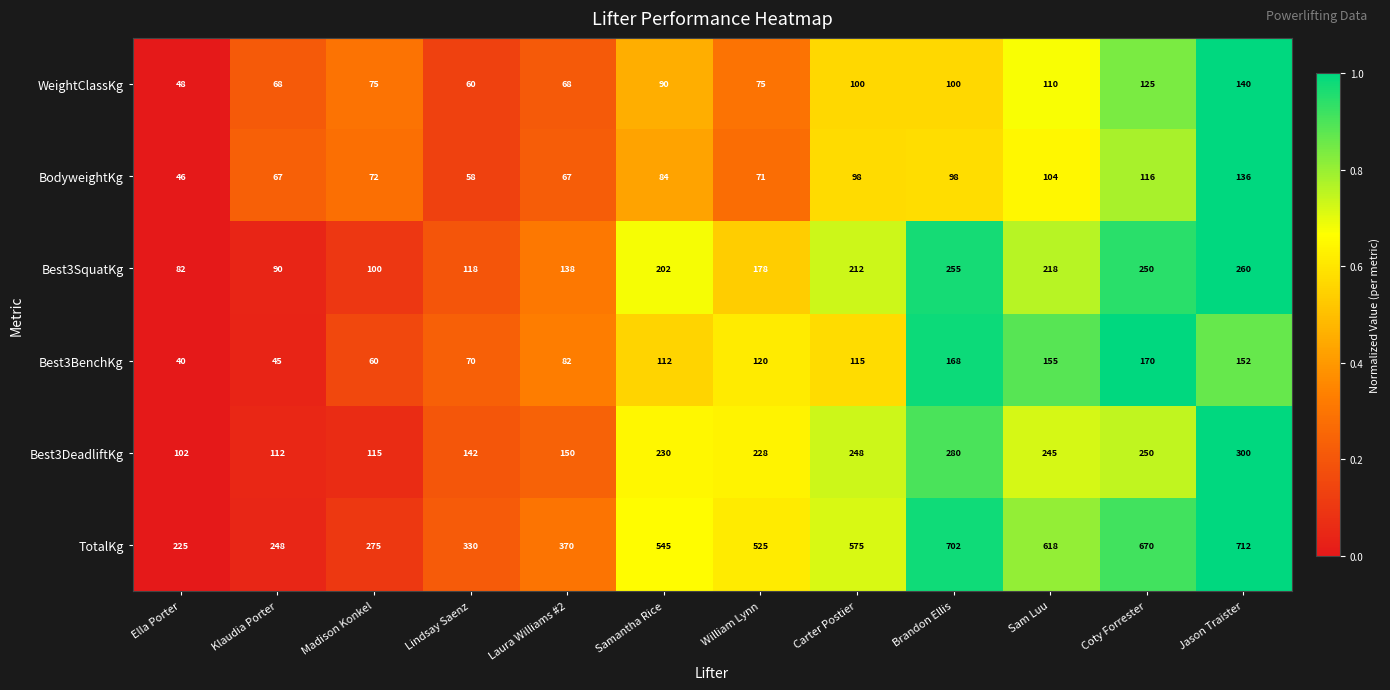

The BodyweightKg series shows 131 at Brandon Ellis. True or false?

False